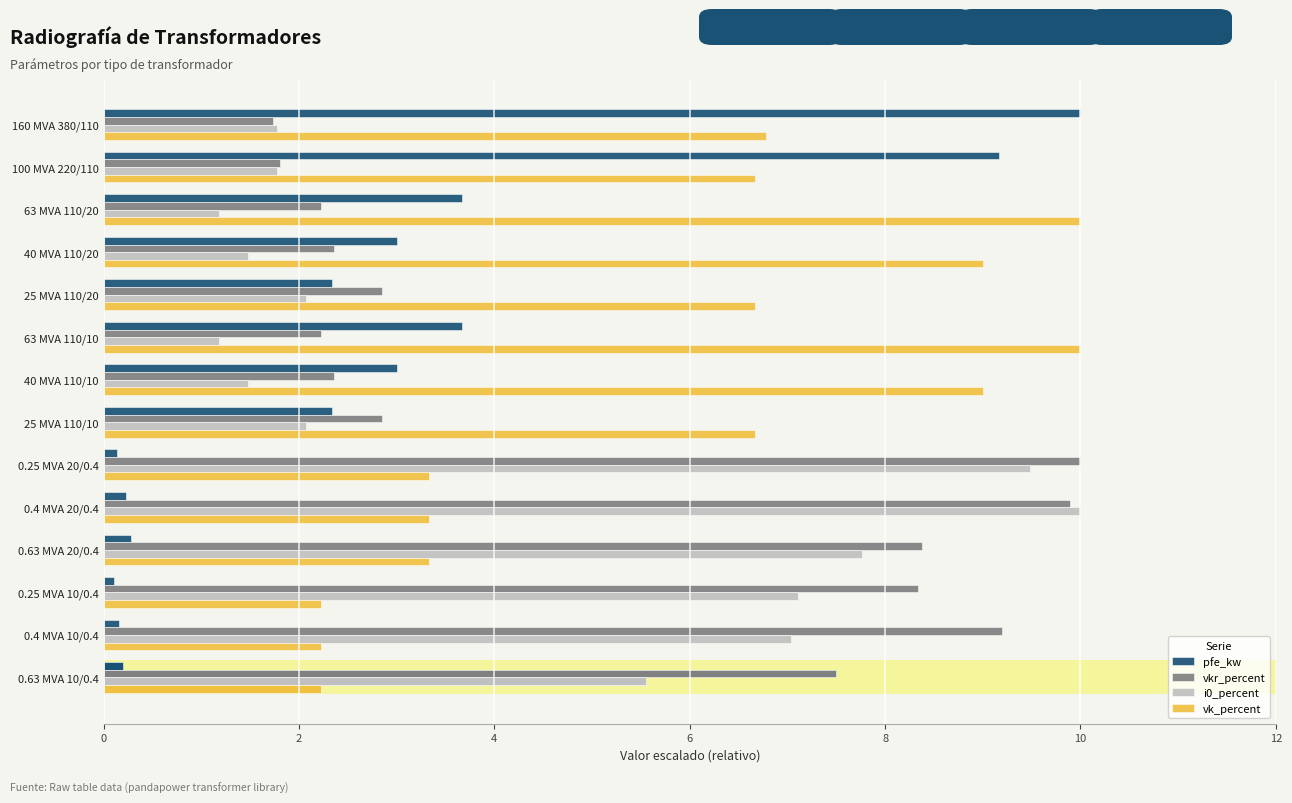

Reading left to right, extract all data points from this chart.

pfe_kw: 10.0	9.2	3.7	3.0	2.3	3.7	3.0	2.3	0.1	0.2	0.3	0.1	0.2	0.2
vkr_percent: 1.7	1.8	2.2	2.4	2.8	2.2	2.4	2.8	10.0	9.9	8.4	8.3	9.2	7.5
i0_percent: 1.8	1.8	1.2	1.5	2.1	1.2	1.5	2.1	9.5	10.0	7.8	7.1	7.0	5.5
vk_percent: 6.8	6.7	10.0	9.0	6.7	10.0	9.0	6.7	3.3	3.3	3.3	2.2	2.2	2.2